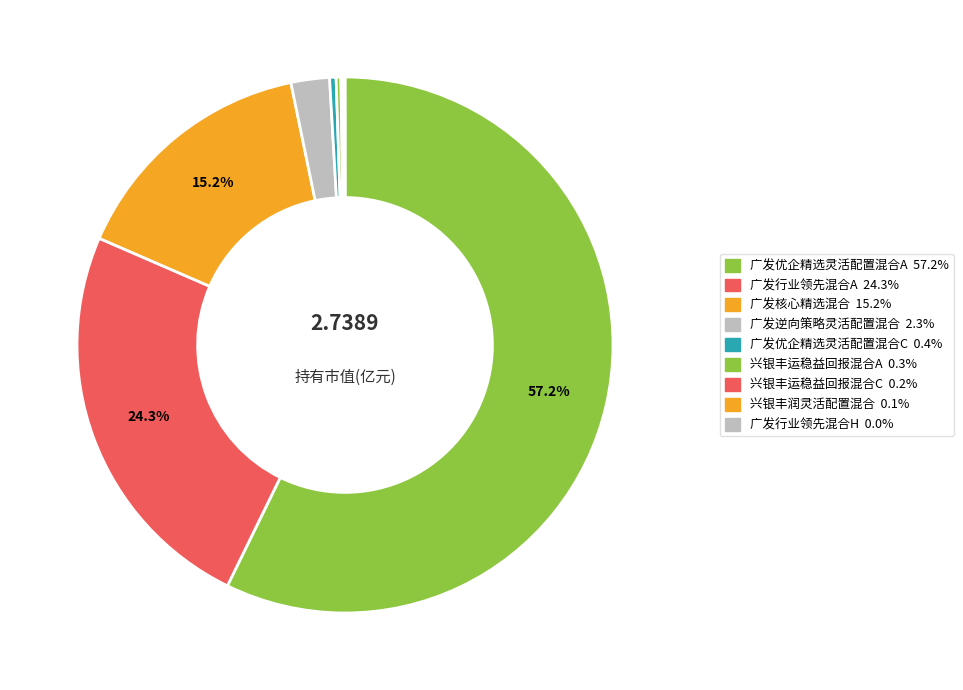

True or false: 兴银丰润灵活配置混合 accounts for 1% of the total.

False